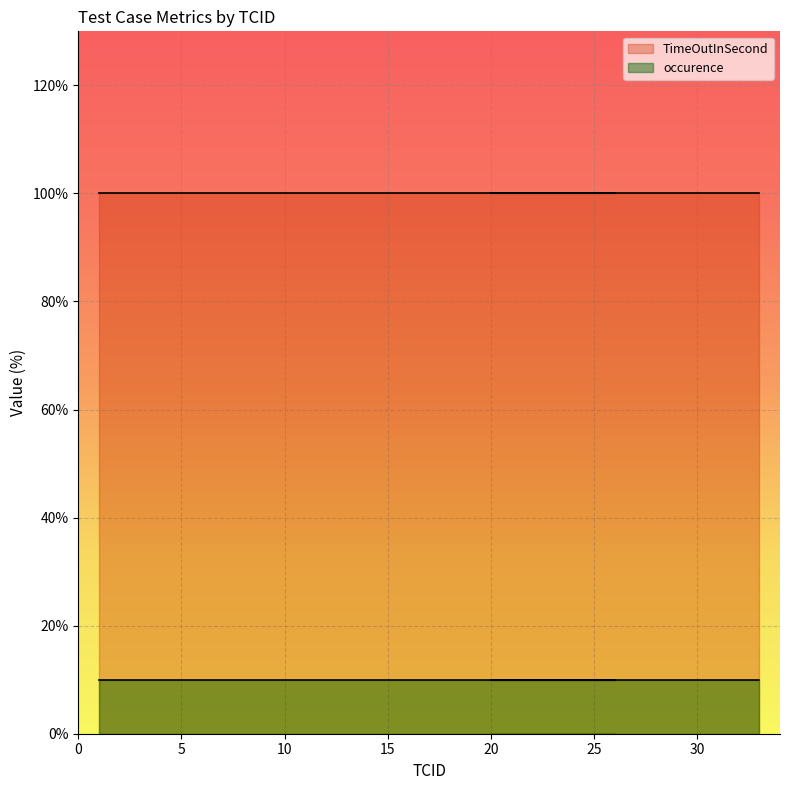

What is the difference between the highest and lowest values at 20?

90